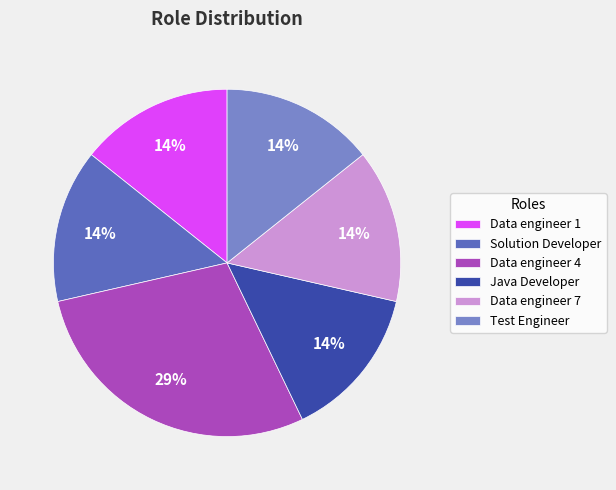

To the nearest percent, what is the average slice percentage?

17%